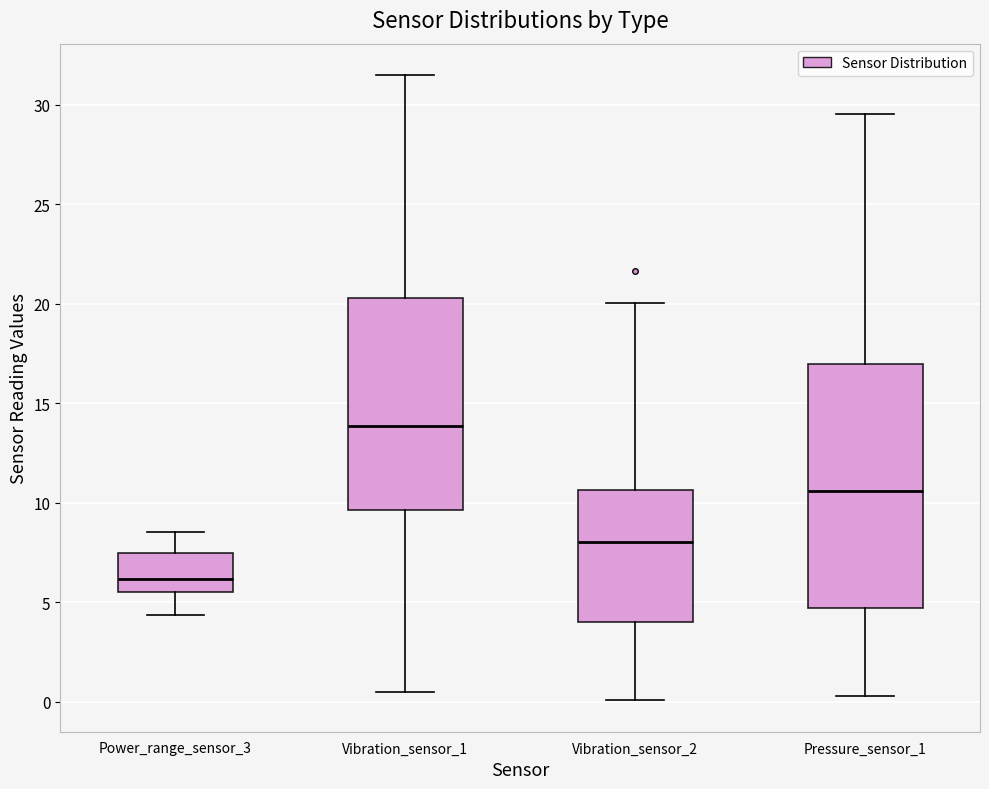

Where does the upper whisker of the box for Power_range_sensor_3 end on the y-axis? The values are not printed on the chart, so give them approximately, as read against the axis.

8.5